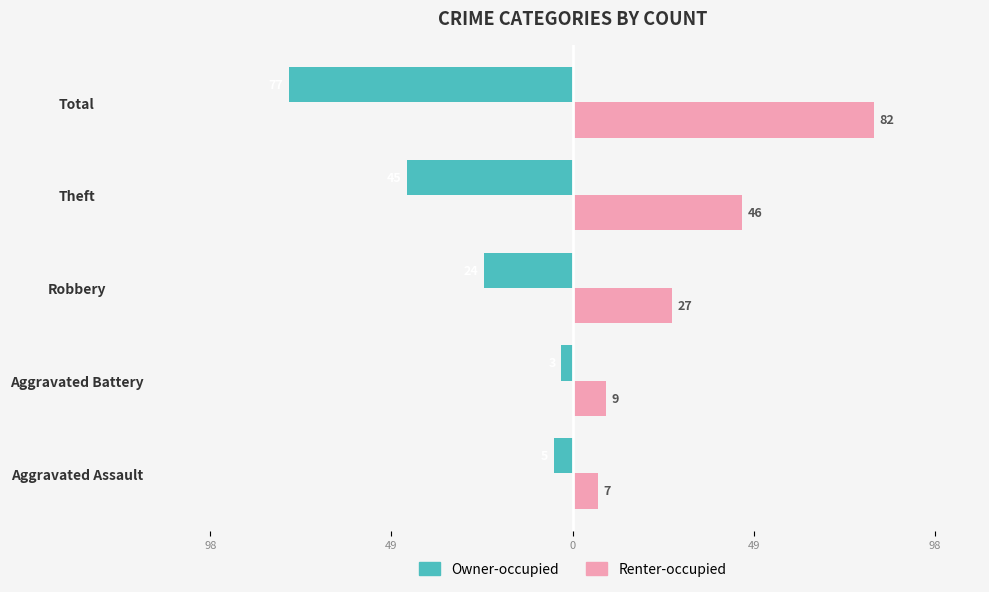

What are all the series names shown in the legend?

Owner-occupied, Renter-occupied